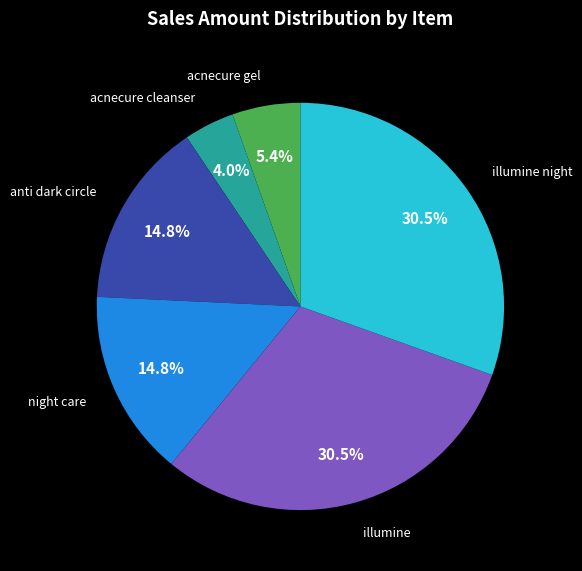

Is there any slice that represents more than half of the pie?

No